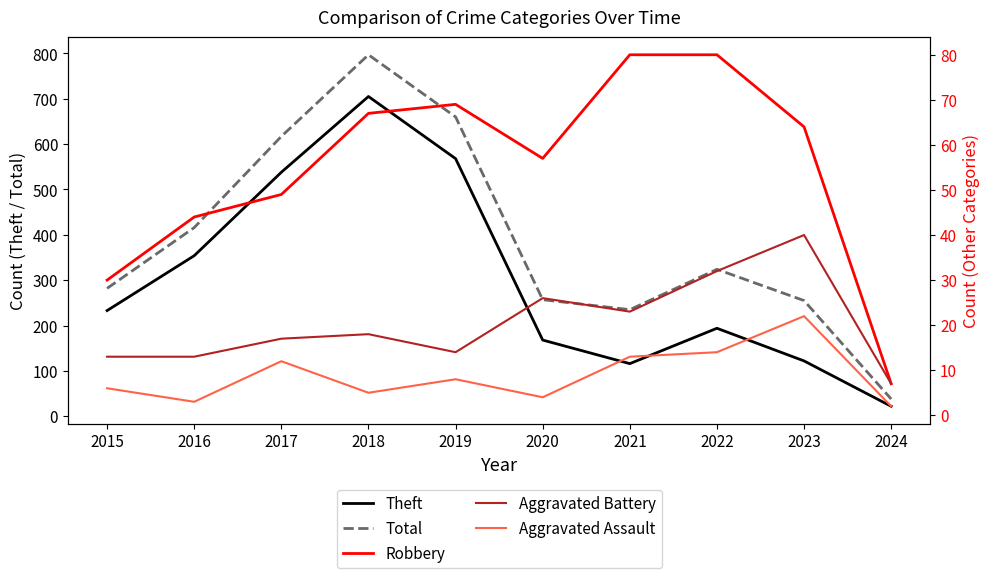

True or false: Aggravated Assault and Robbery cross at least once.

False